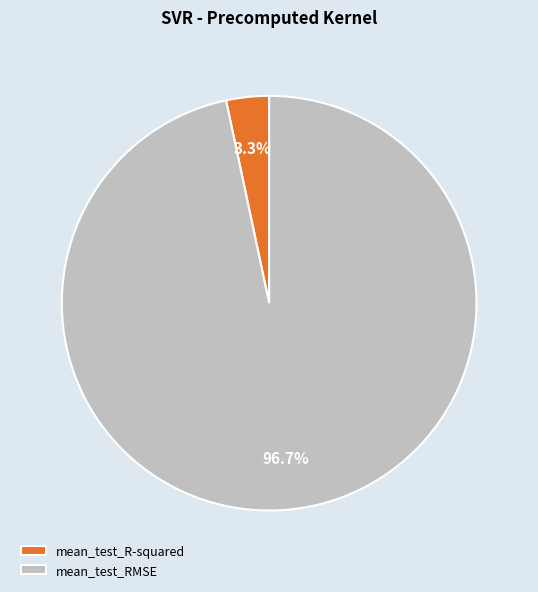

How many segments does this pie chart have?

2